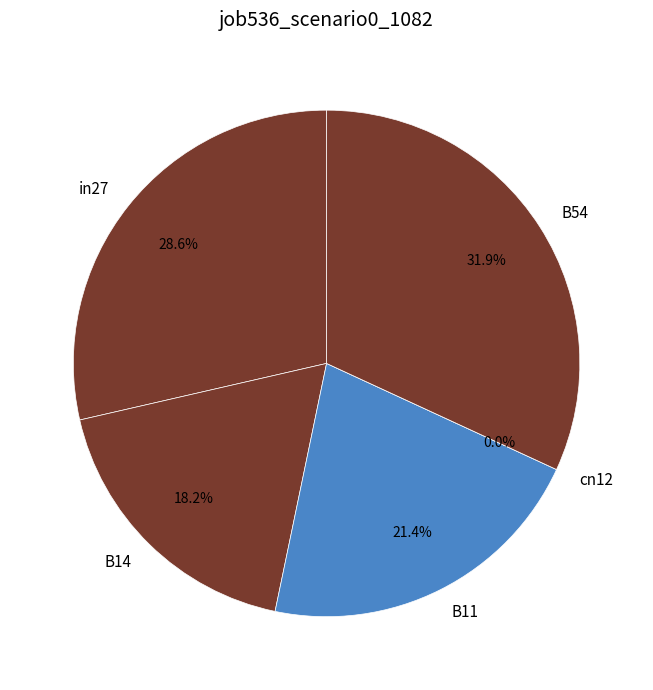

True or false: B11 accounts for 14% of the total.

False